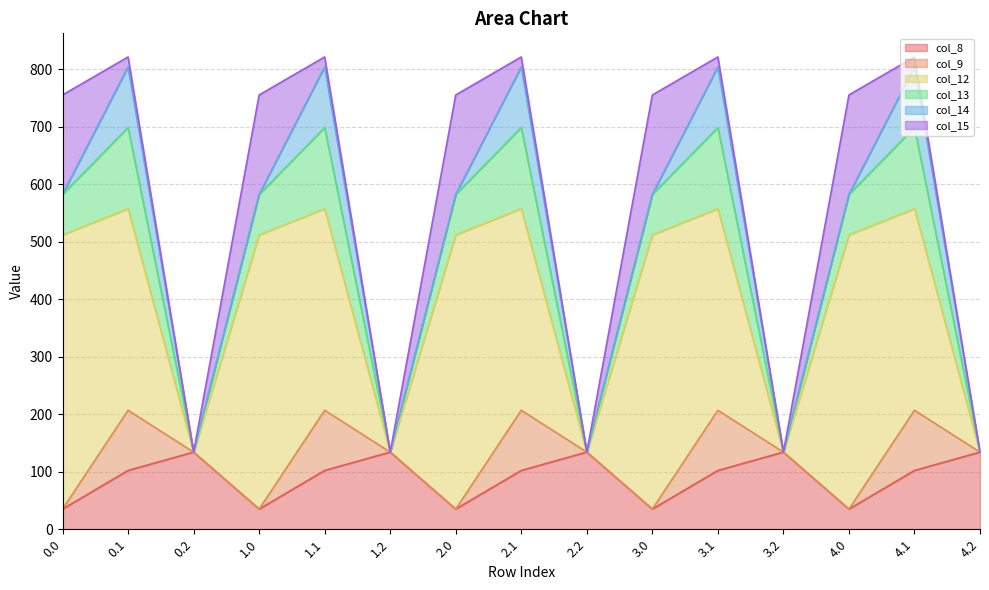

What is the sum of the col_15 values at 3.0 and 0.1?

190.1